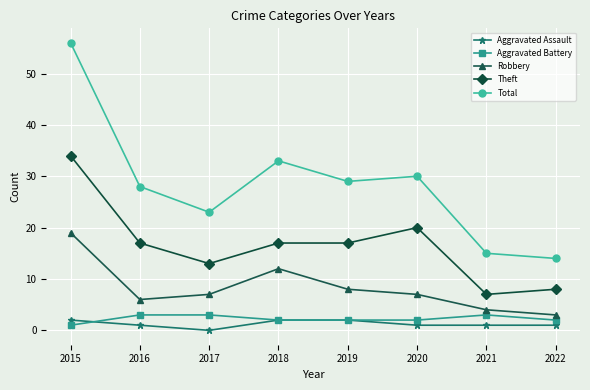

Which series has the largest range (max minus min)?

Total